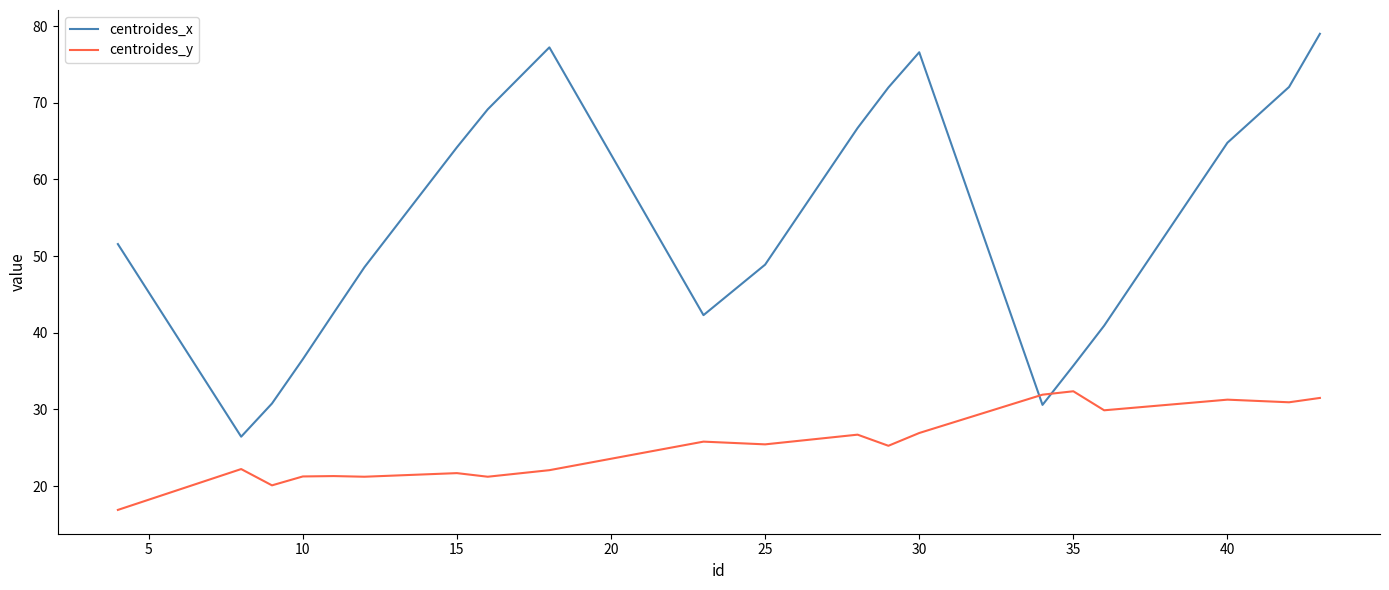

Which series has the widest spread of values?

centroides_x